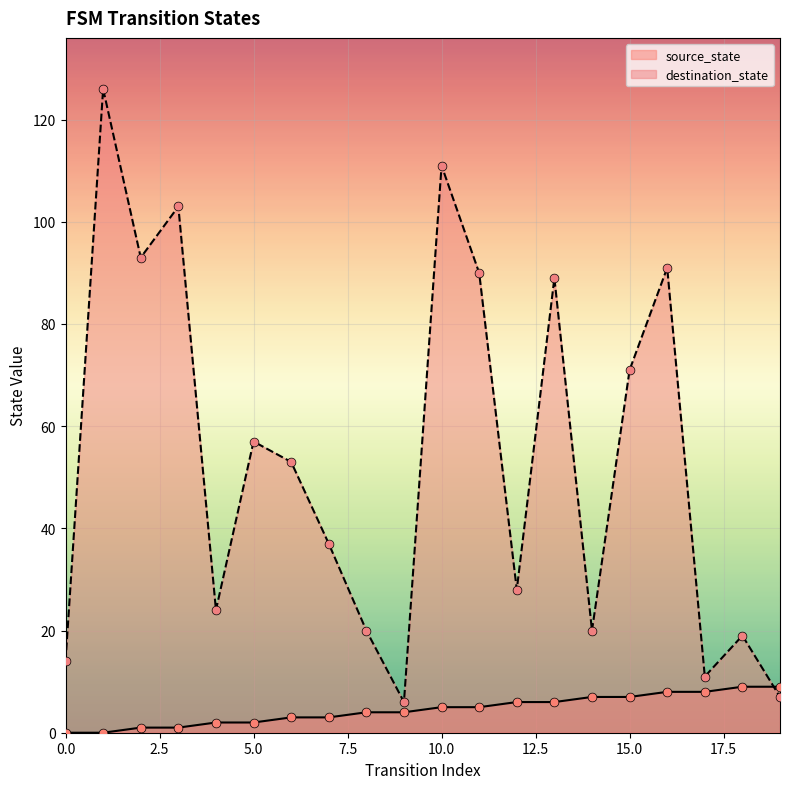

Which series reaches the minimum Y coordinate?

source_state